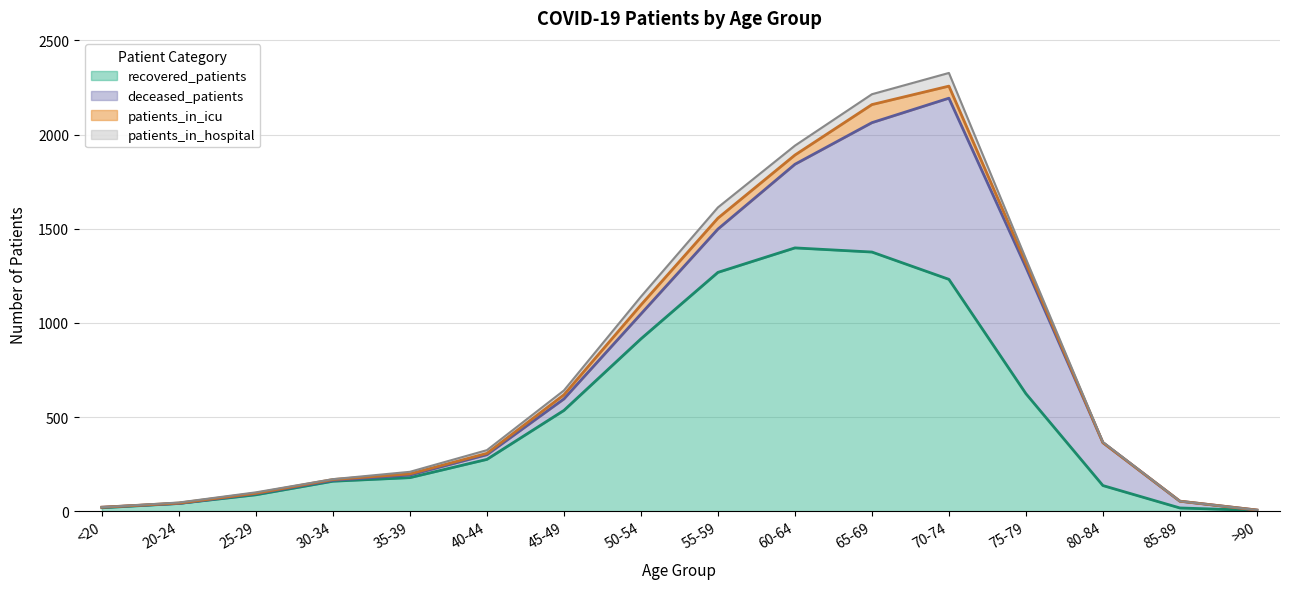

What is the sum of all deceased_patients values?

3506